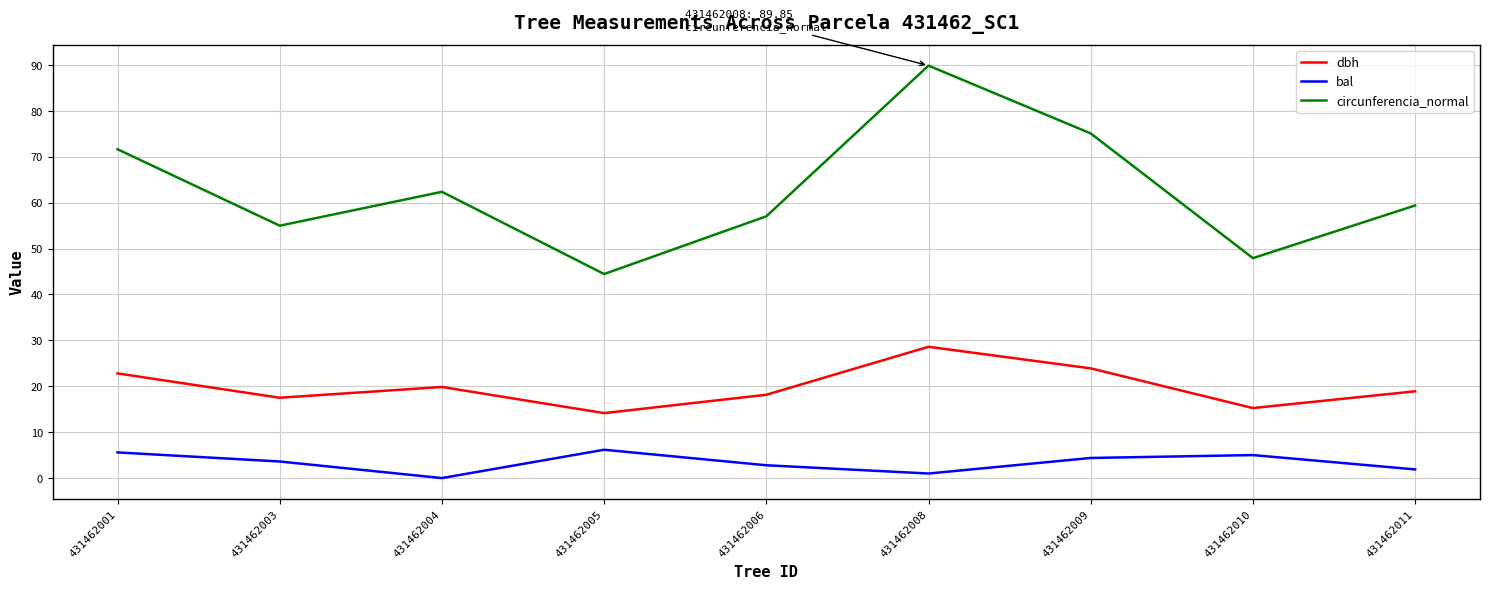

Does the chart display data point markers on the line(s)?

No